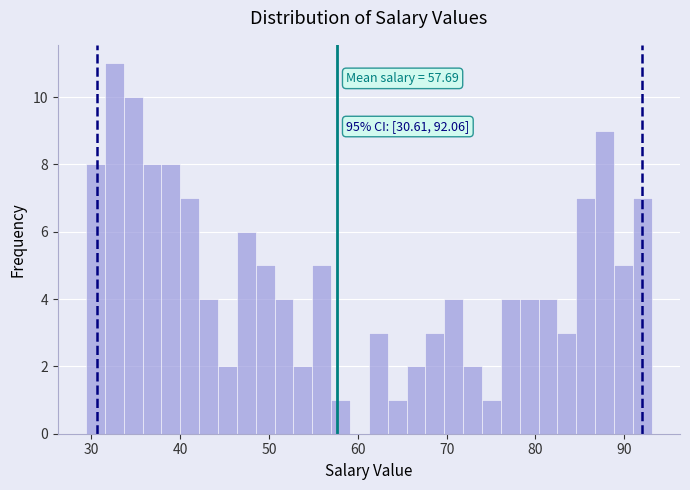

Around what value on the x-axis is the tallest bar? Give the approximate position of its centre, as read against the axis.

33